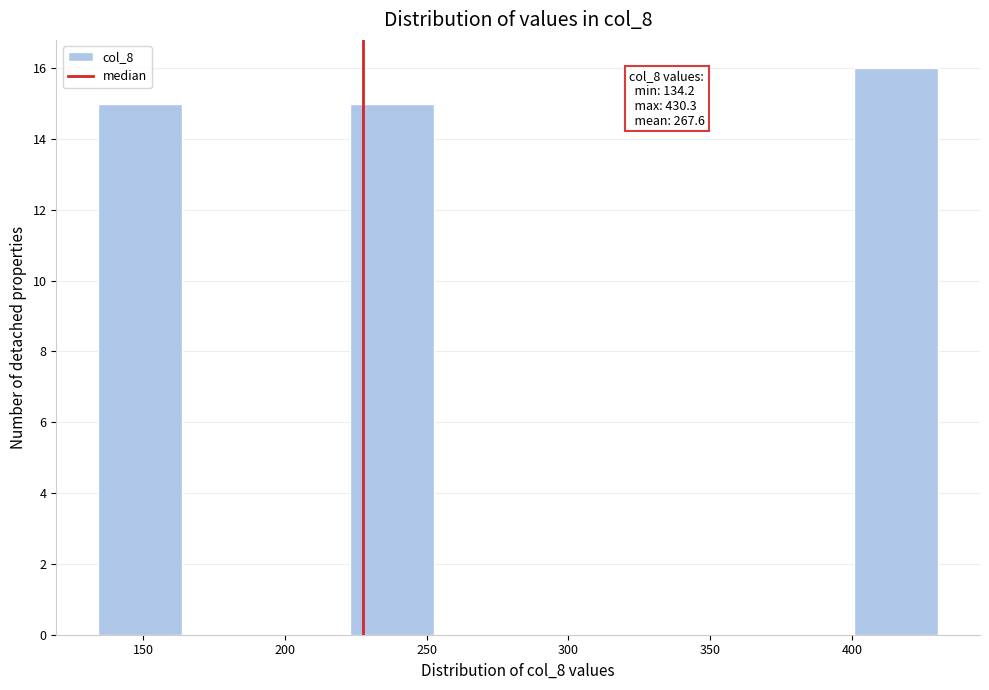

Which range on the x-axis has the tallest bar?

400 to 430